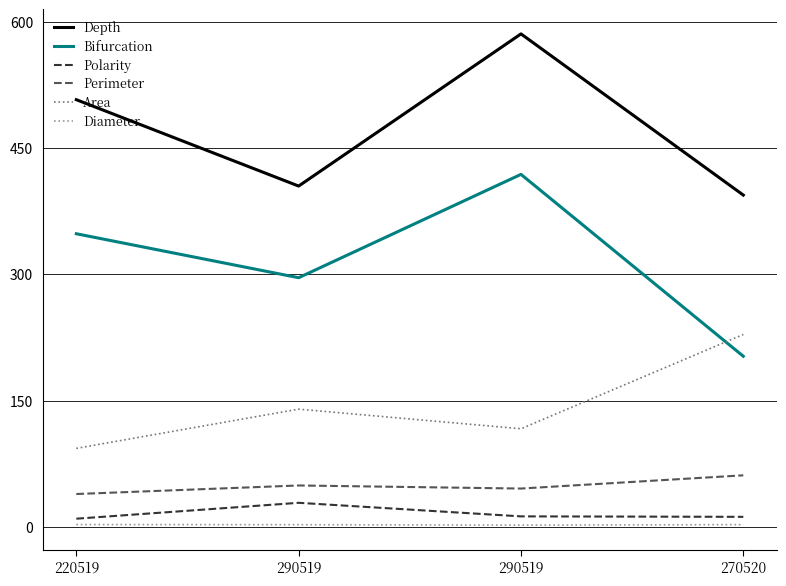

How many lines are shown in the chart?

6